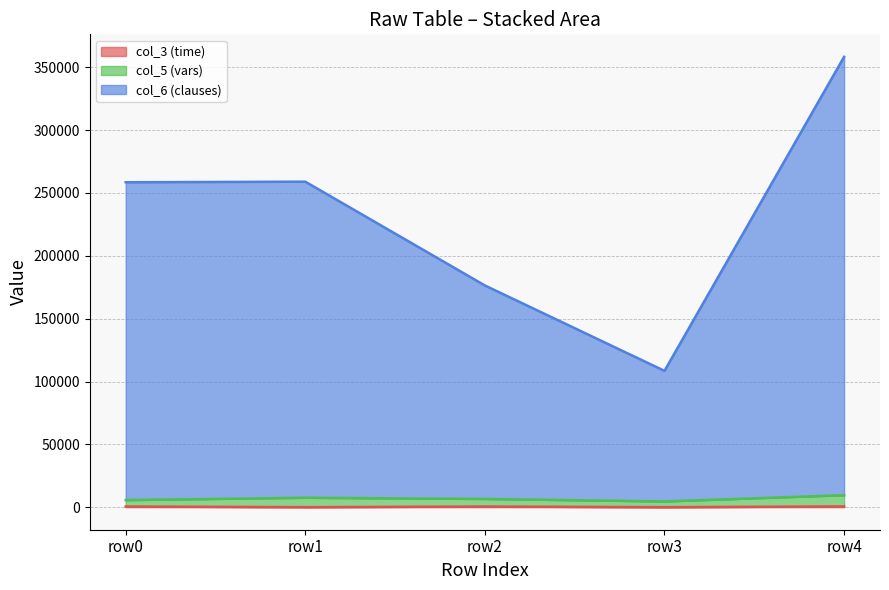

Count the number of data series in this chart.

3